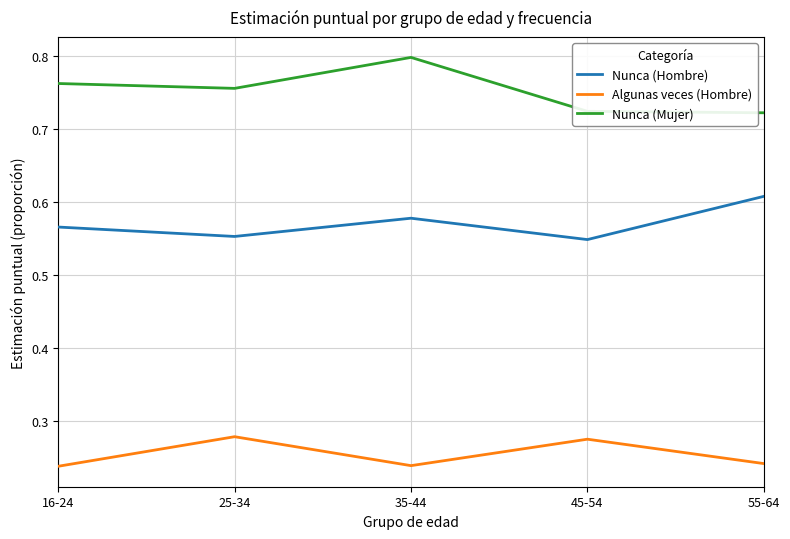

Where is the first local minimum for Nunca (Hombre)?

25-34